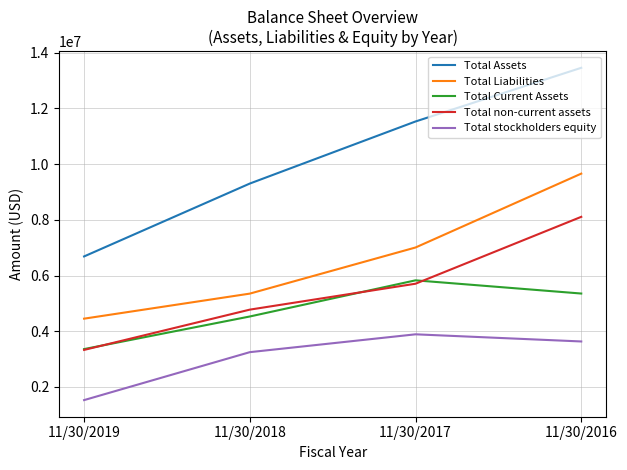

What is the highest value of the Total non-current assets series?

8107344